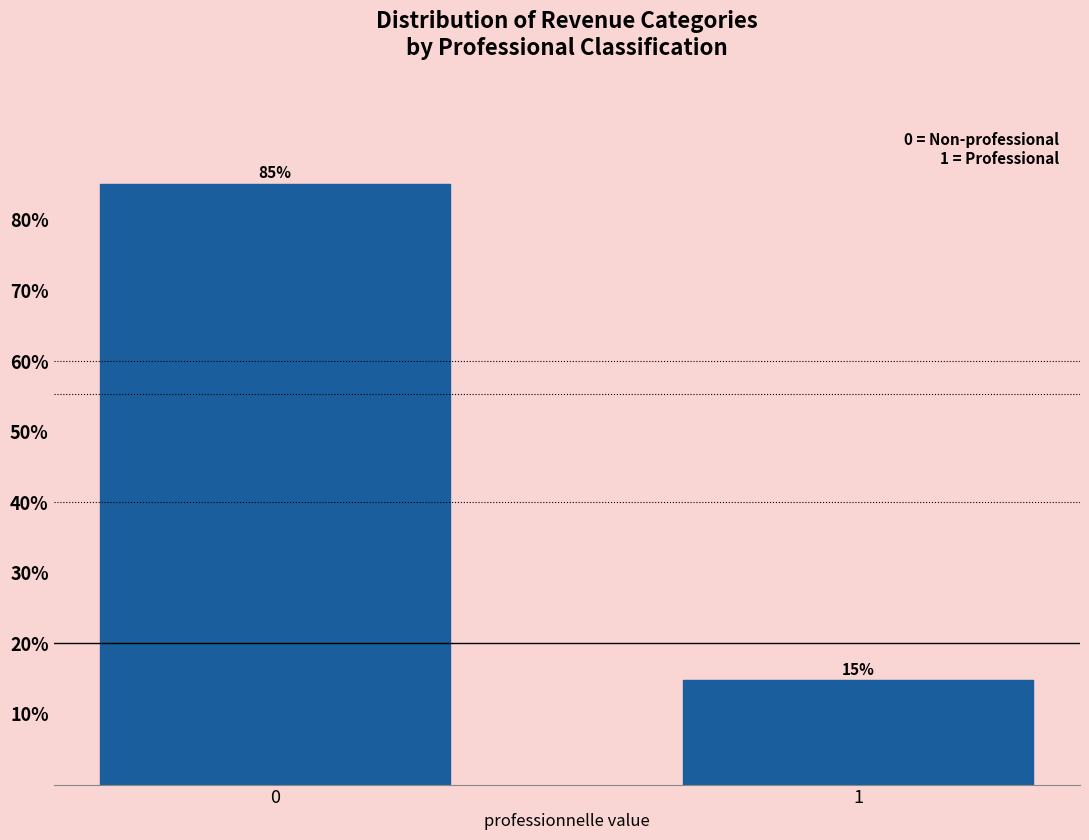

What is the sum of all values?

100.0